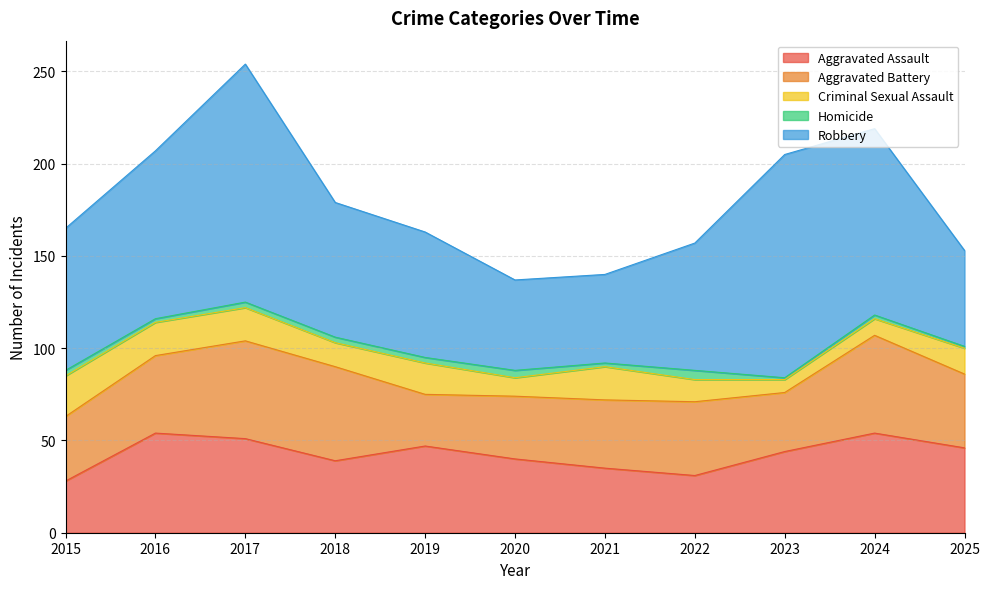

What is the smallest value displayed?

1